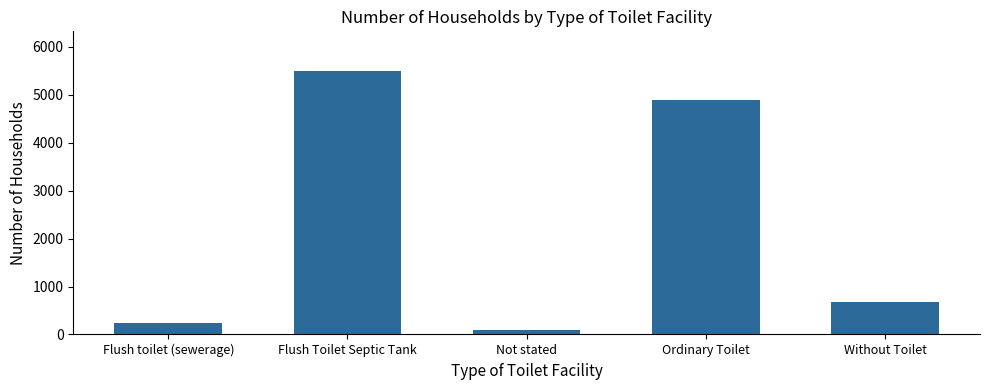

What is the label of the 4th bar from the right?

Flush Toilet Septic Tank